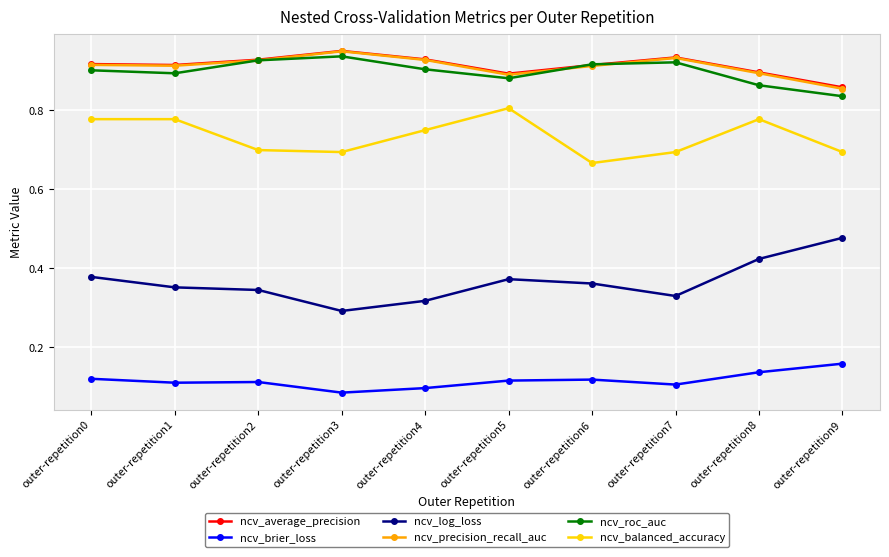

Is the value of ncv_log_loss at outer-repetition7 greater than the value of ncv_balanced_accuracy at outer-repetition3?

No